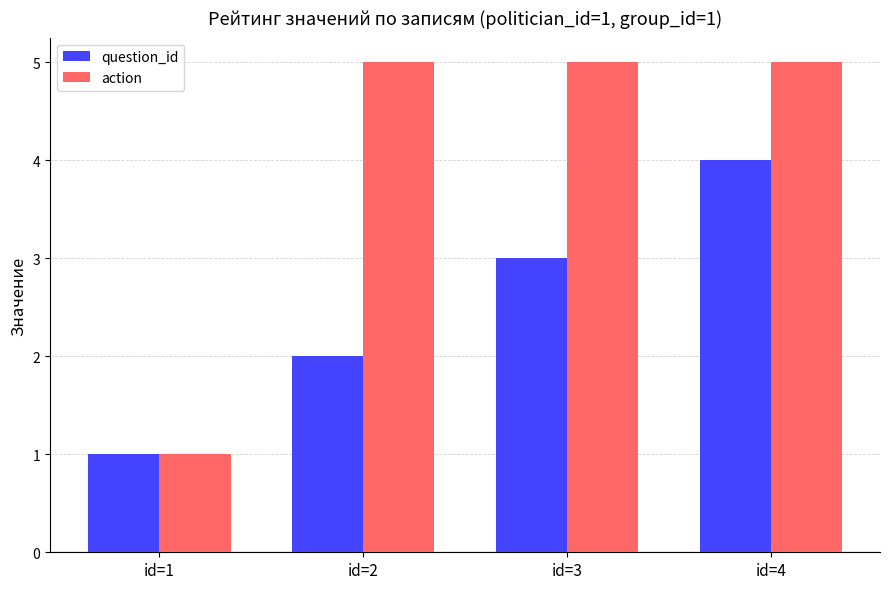

Which series has the largest range (max minus min)?

action